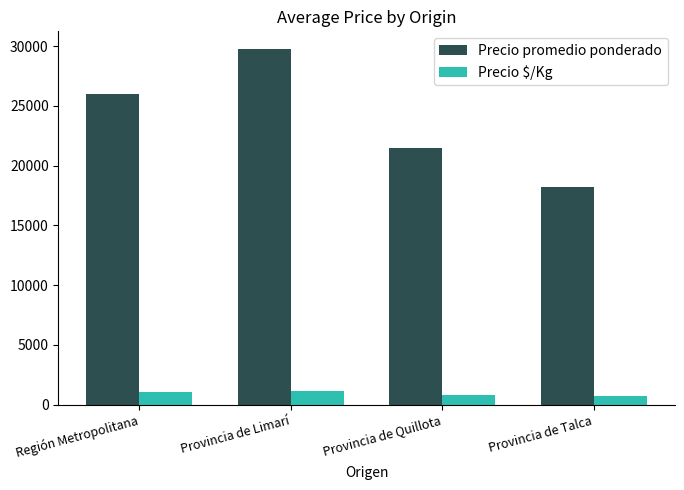

What is the sum of all Precio promedio ponderado values?

95462